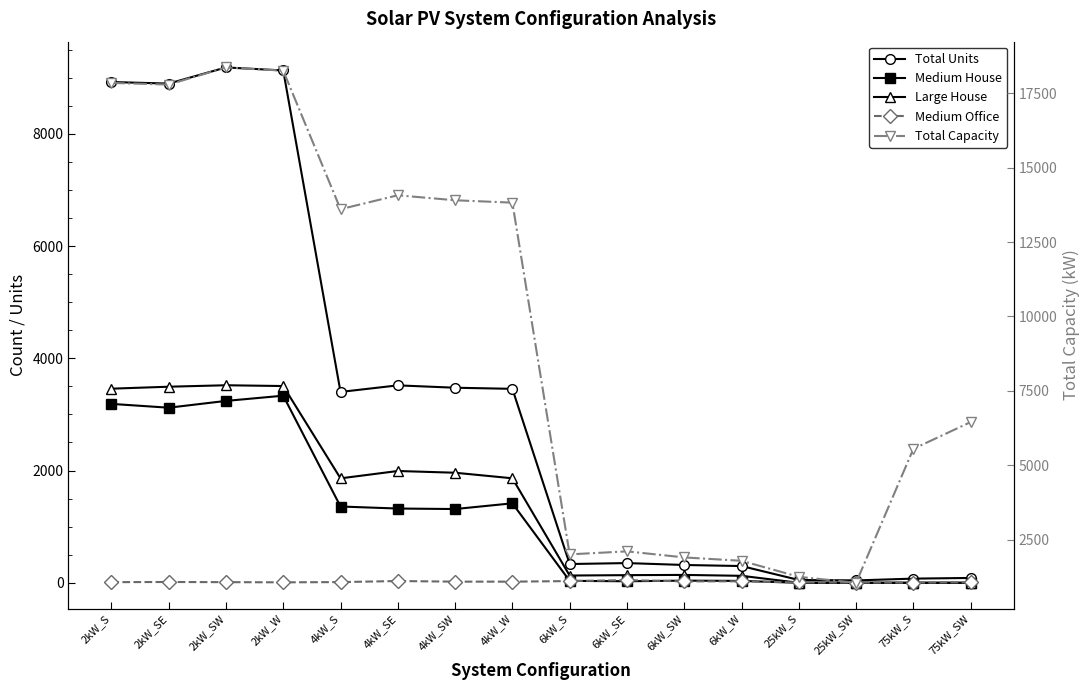

What is the approximate value of Total Units at 6kW_SW, to the nearest 10?

320